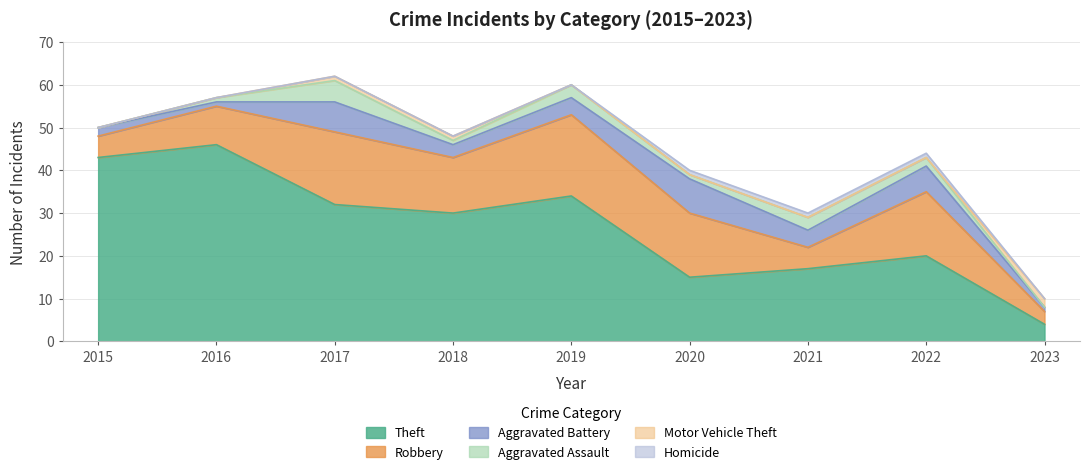

What are all the series names shown in the legend?

Theft, Robbery, Aggravated Battery, Aggravated Assault, Motor Vehicle Theft, Homicide